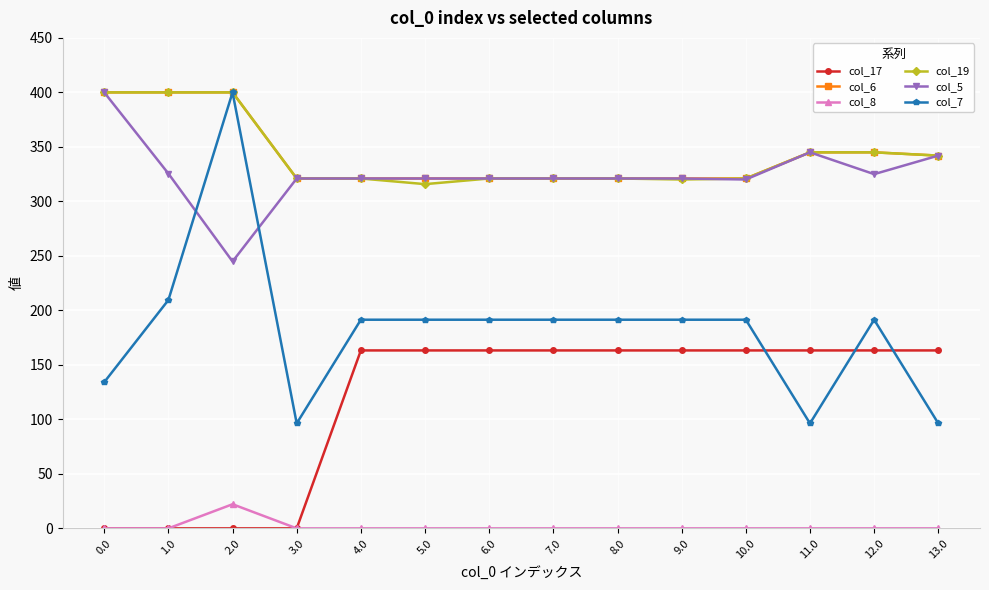

Count the number of categories in the chart.

14